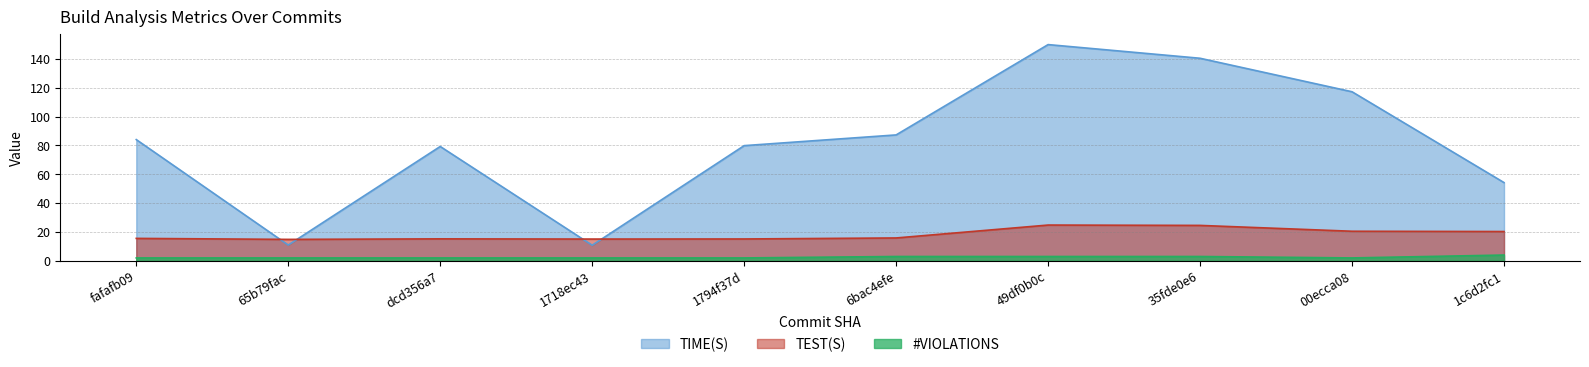

Rank the series at 65b79fac from lowest to highest value.

#VIOLATIONS, TIME(S), TEST(S)